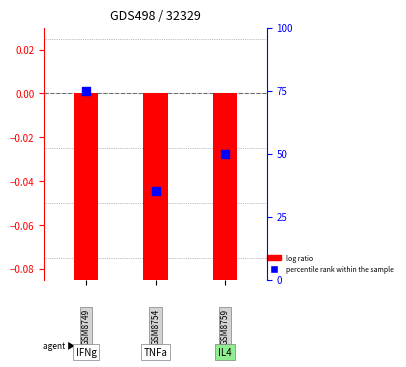

Which series reaches the minimum Y coordinate?

log ratio